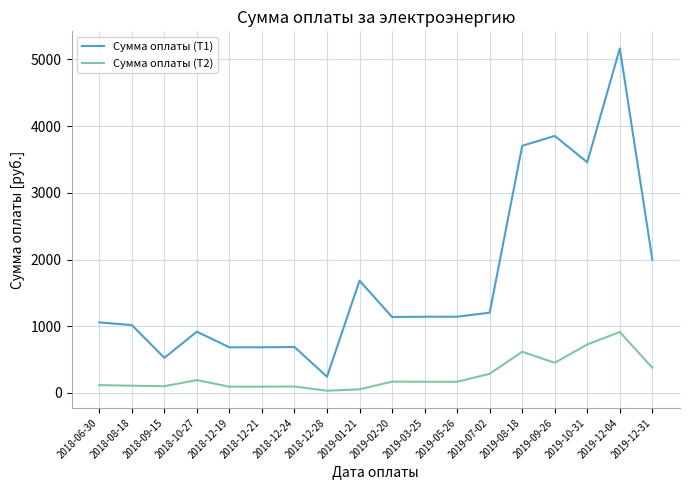

What position from the left is 2019-07-02?

13